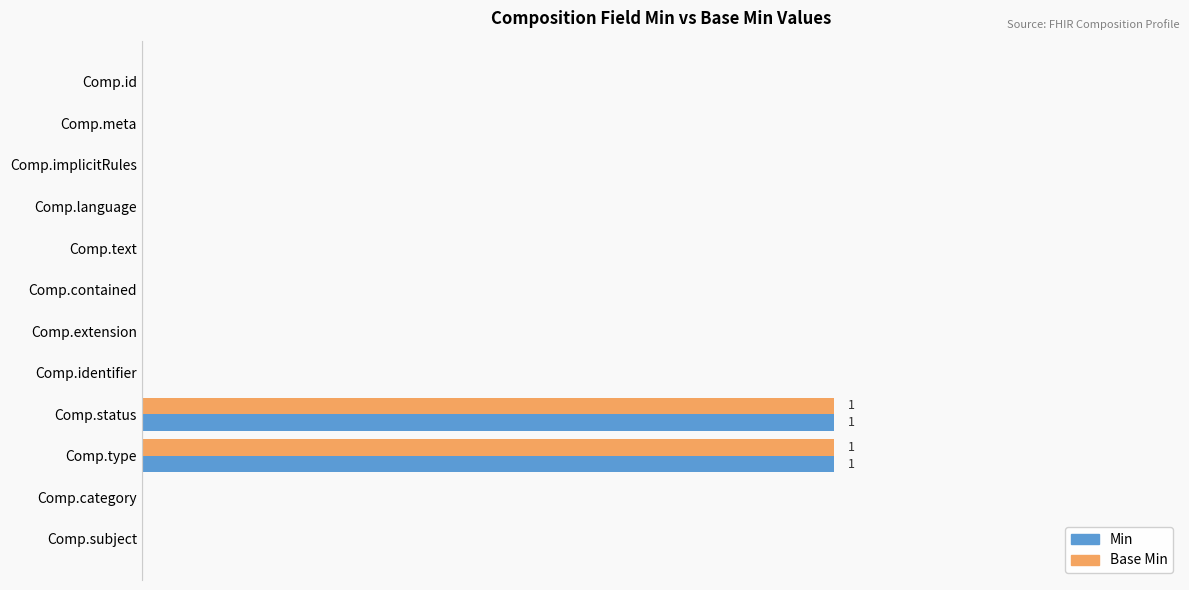

Reading left to right, transcribe all the data shown in this chart.

Min: 0	0	0	0	0	0	0	0	1	1	0	0
Base Min: 0	0	0	0	0	0	0	0	1	1	0	0